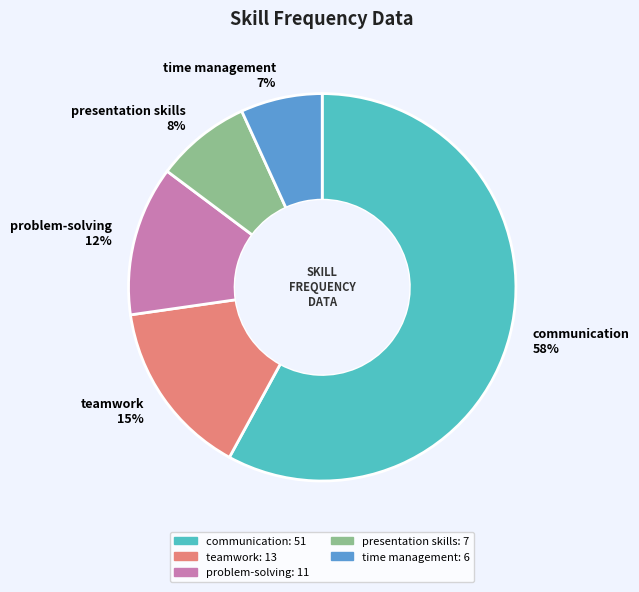

Which has a higher value, problem-solving or presentation skills?

problem-solving